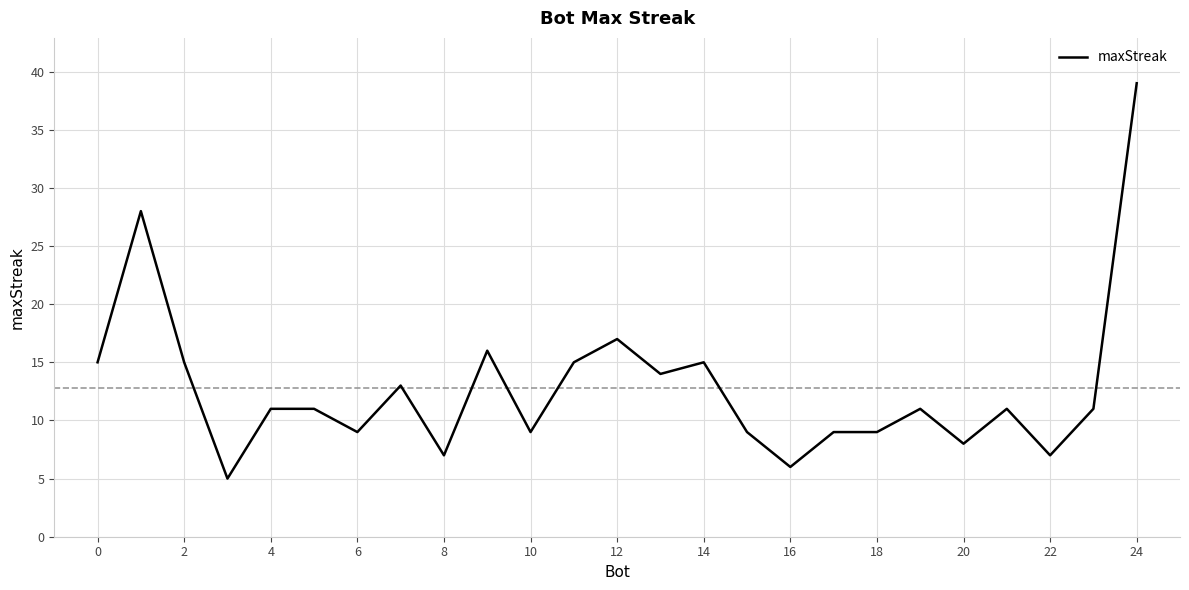

Reading left to right, extract all data points from this chart.

15	28	15	5	11	11	9	13	7	16	9	15	17	14	15	9	6	9	9	11	8	11	7	11	39